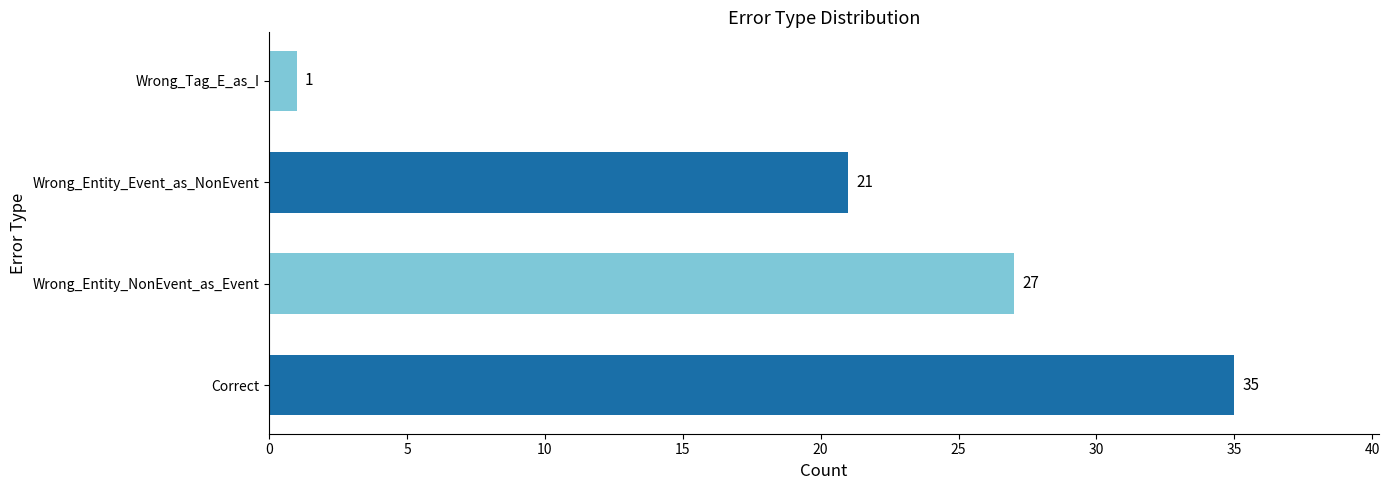

Which category has the lowest value across all series?

Wrong_Tag_E_as_I